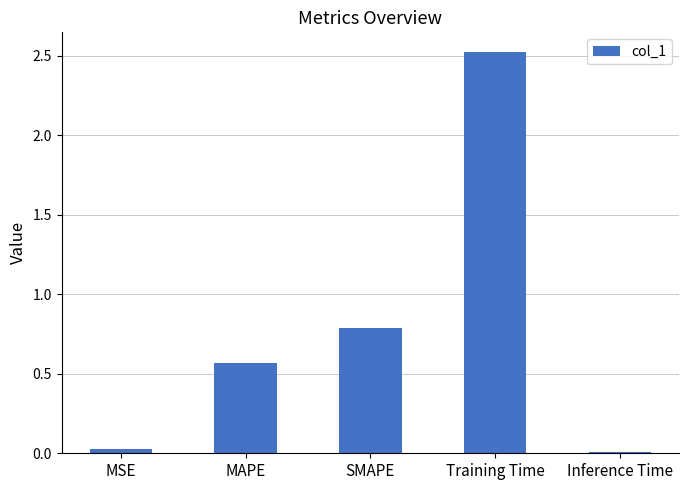

What position from the left is Training Time?

4